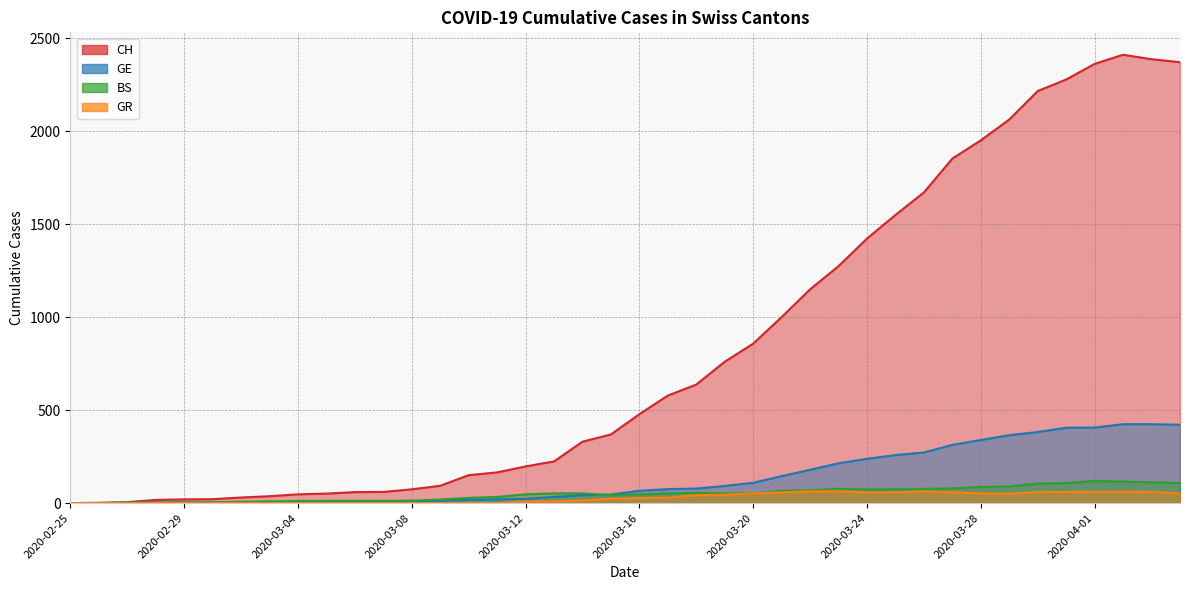

Where is GR nearest to the value 31?

2020-03-17